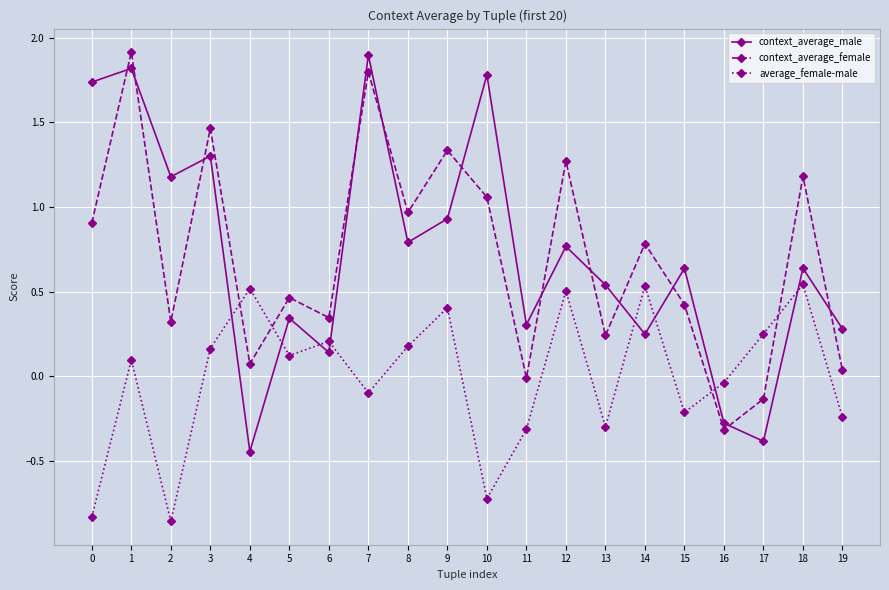

How many values in context_average_male are below zero?

3